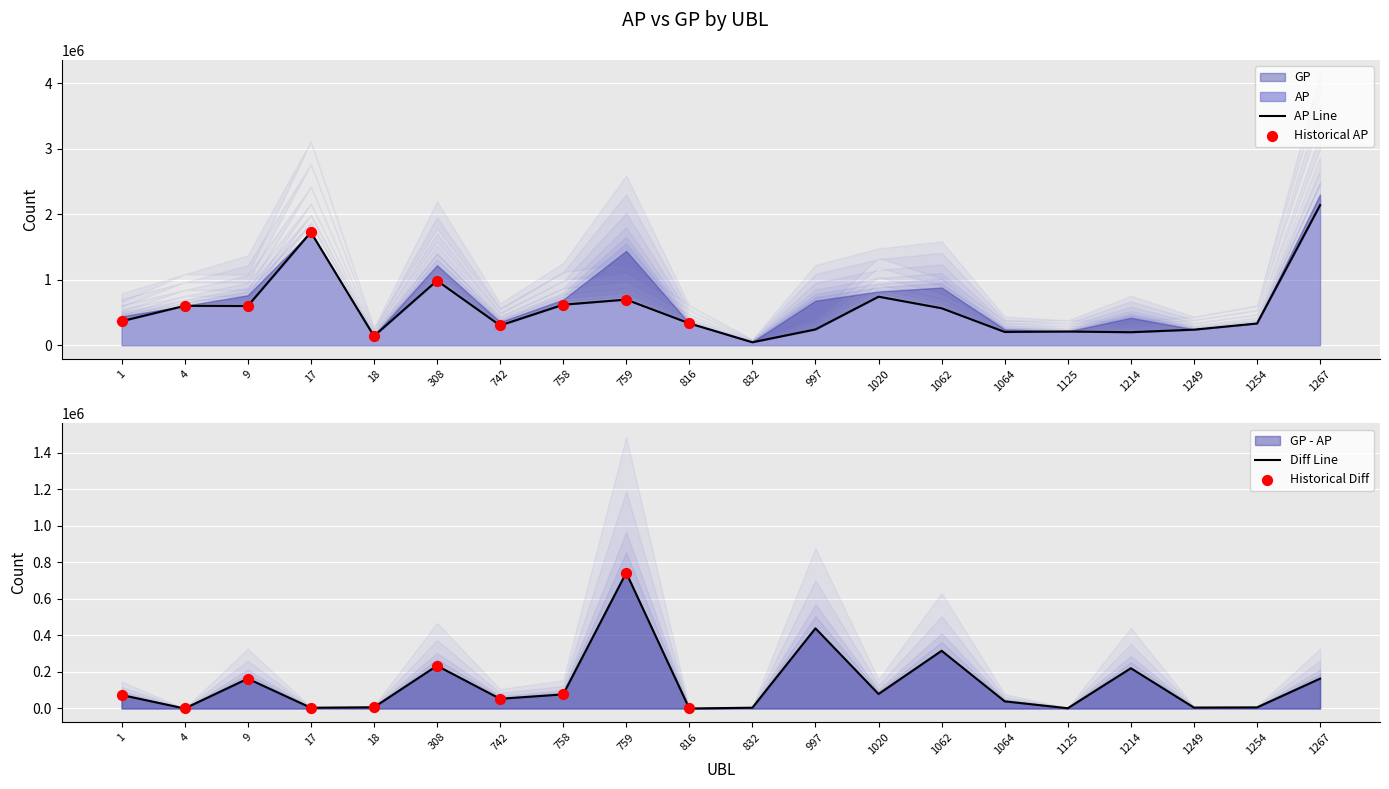

Approximately how many times larger is the value at 1062 compared to 1267?

0.3